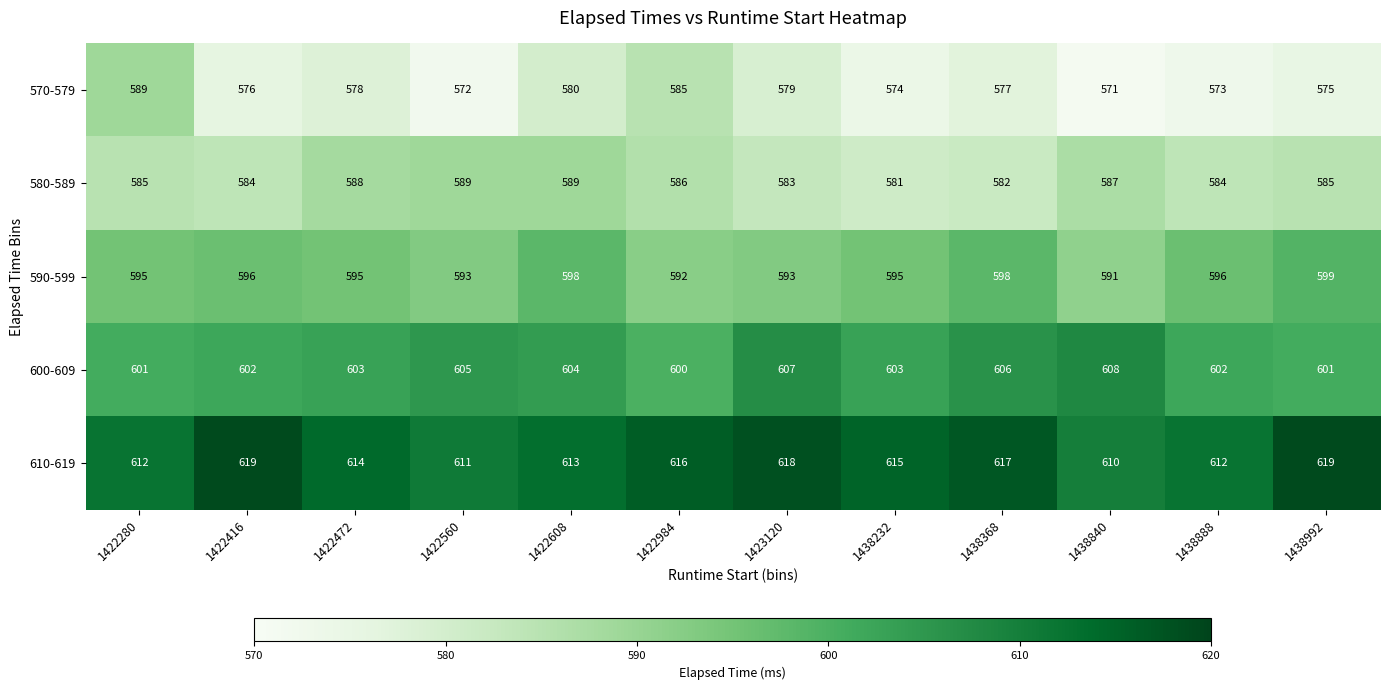

What is the smallest value displayed?

571